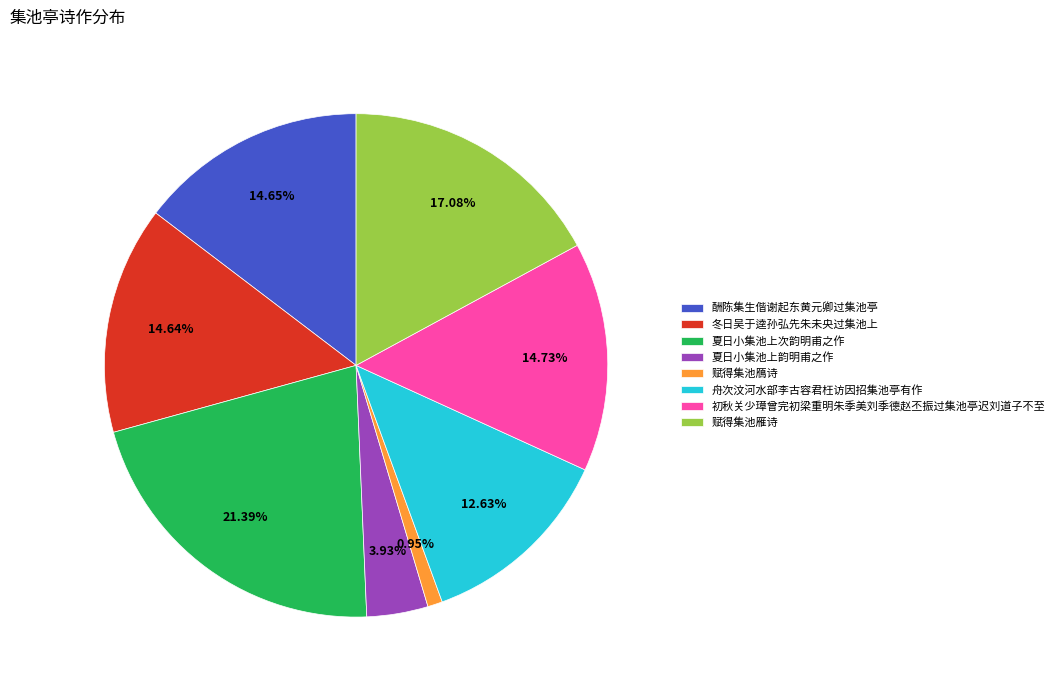

Which has a higher value, 初秋关少璋曾完初梁重明朱季美刘季德赵丕振过集池亭迟刘道子不至 or 舟次汶河水部李古容君枉访因招集池亭有作?

初秋关少璋曾完初梁重明朱季美刘季德赵丕振过集池亭迟刘道子不至